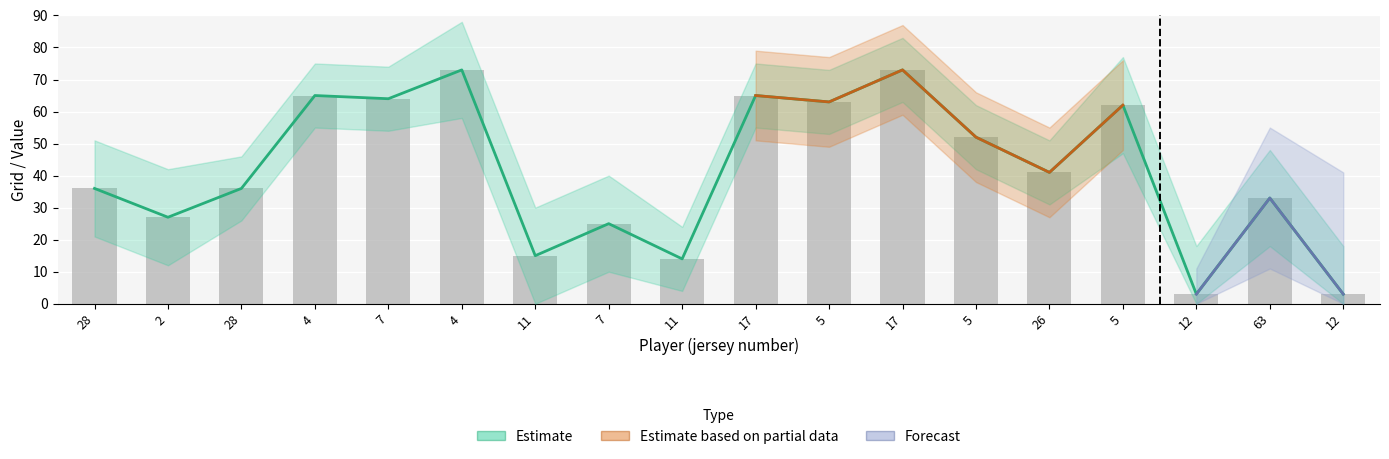

Where is the data nearest to the value 38?

28